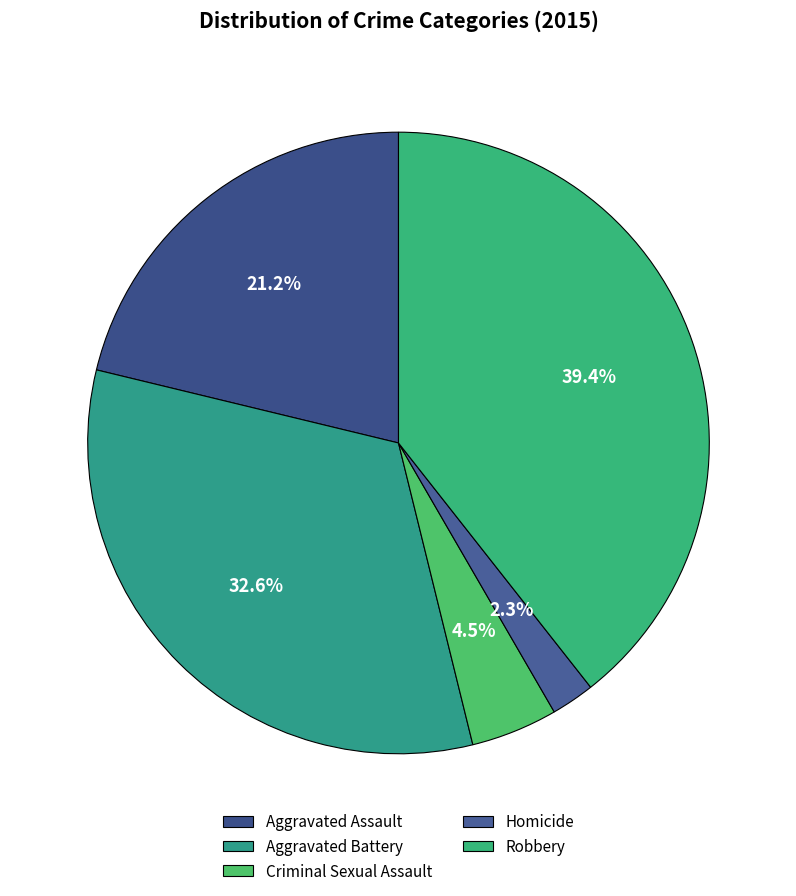

What is the total percentage of Aggravated Battery and Homicide?

34.9%